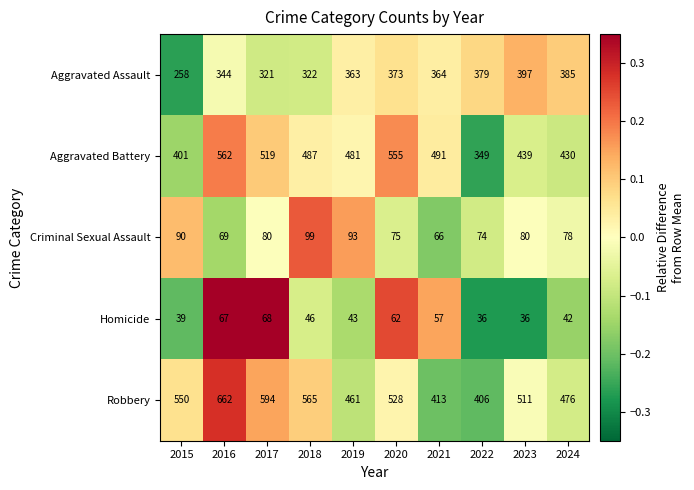

Which series has the largest total across all categories?

Robbery